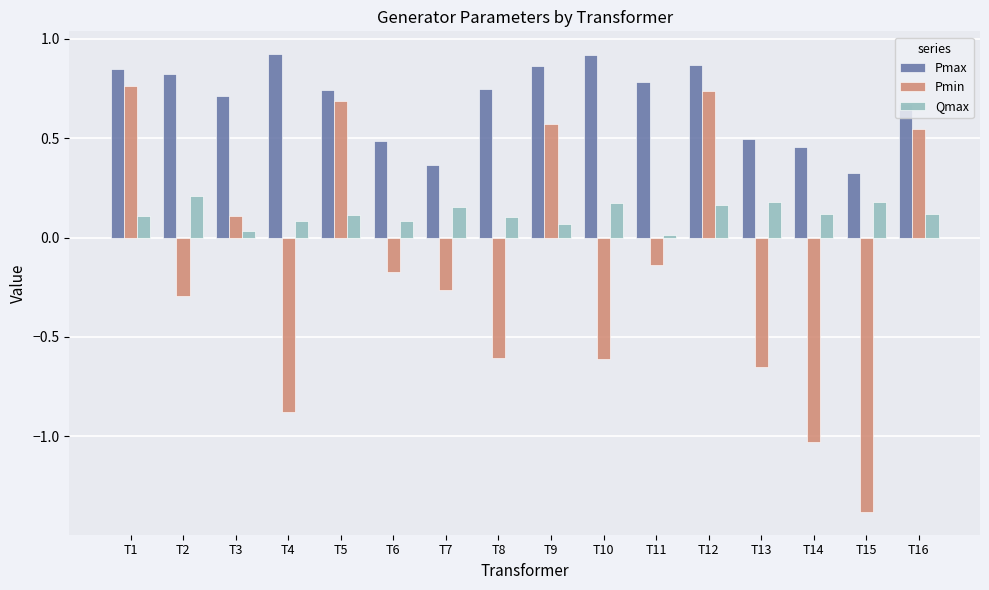

What is the sum of all Qmax values?

1.9